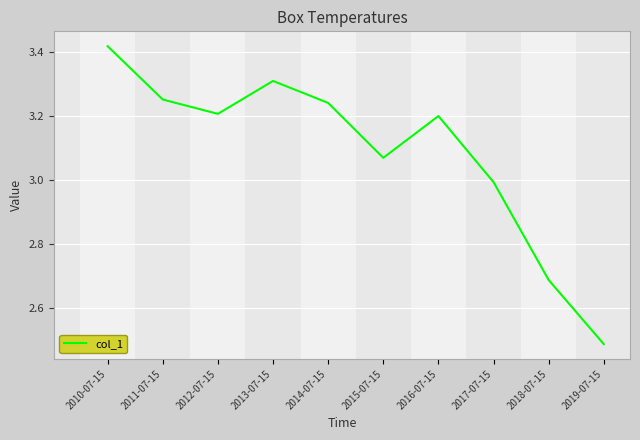

What is the change in value from 2016-07-15 to 2017-07-15?

-0.2